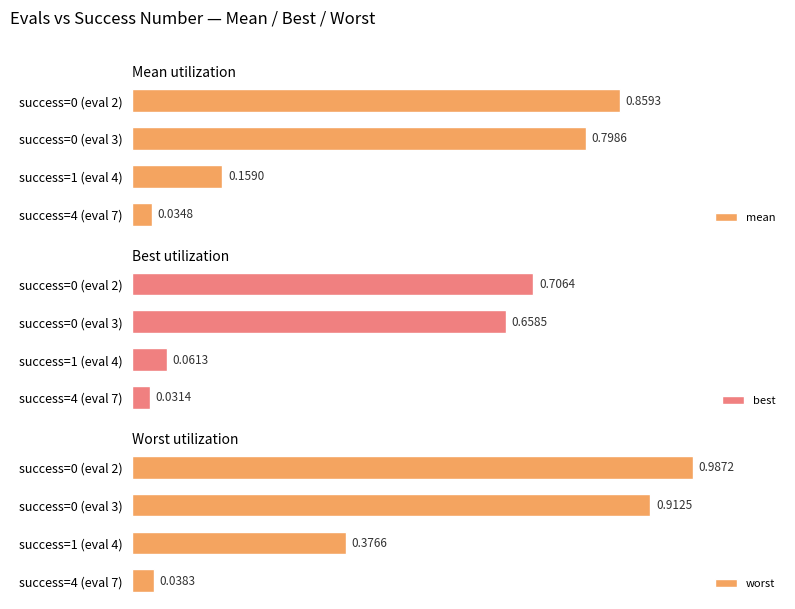

True or false: mean has a value of 0.8 at success=0 (eval 3).

True